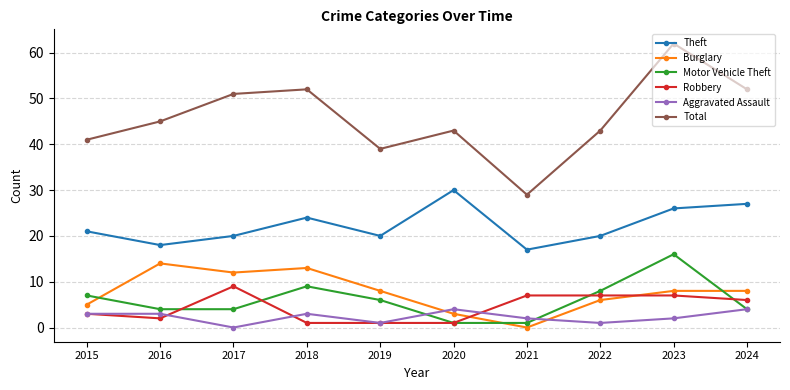

Is this an area chart (filled region under the line)?

No